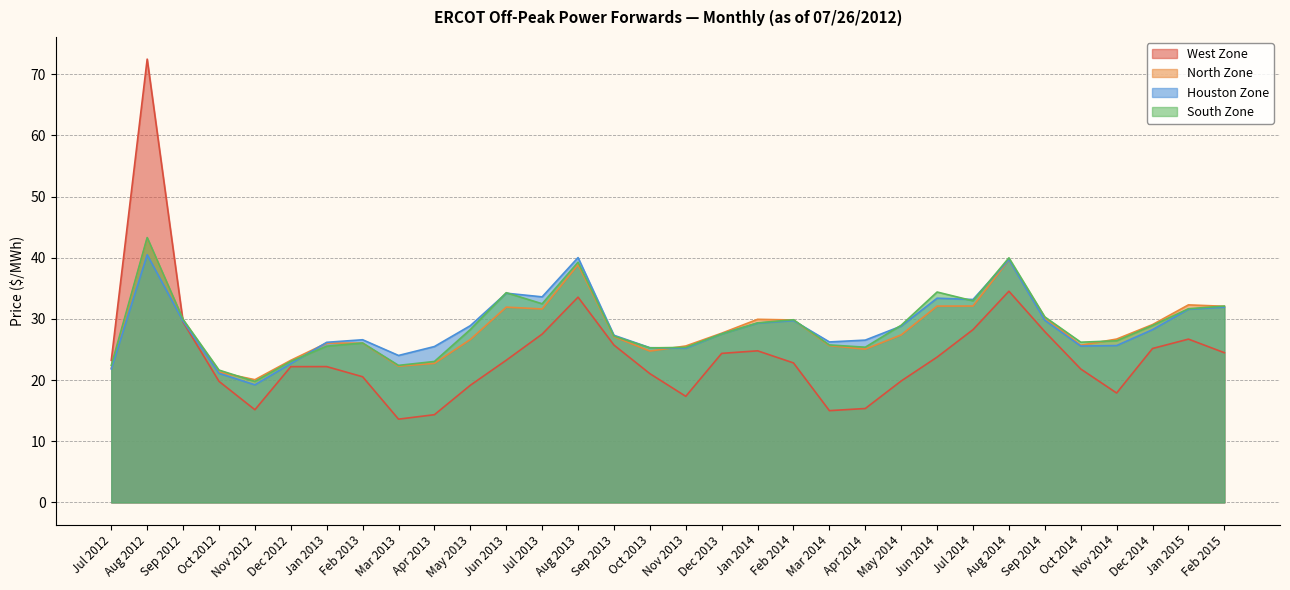

Does the chart have visible grid lines?

Yes